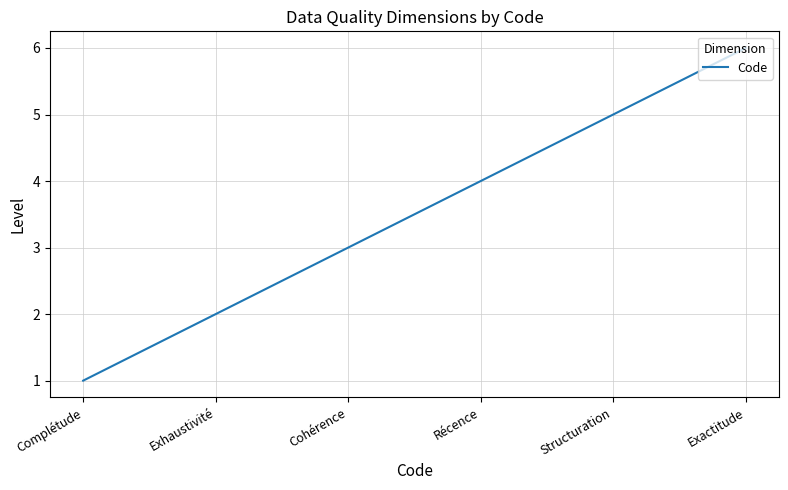

What is the maximum value shown in the chart?

6